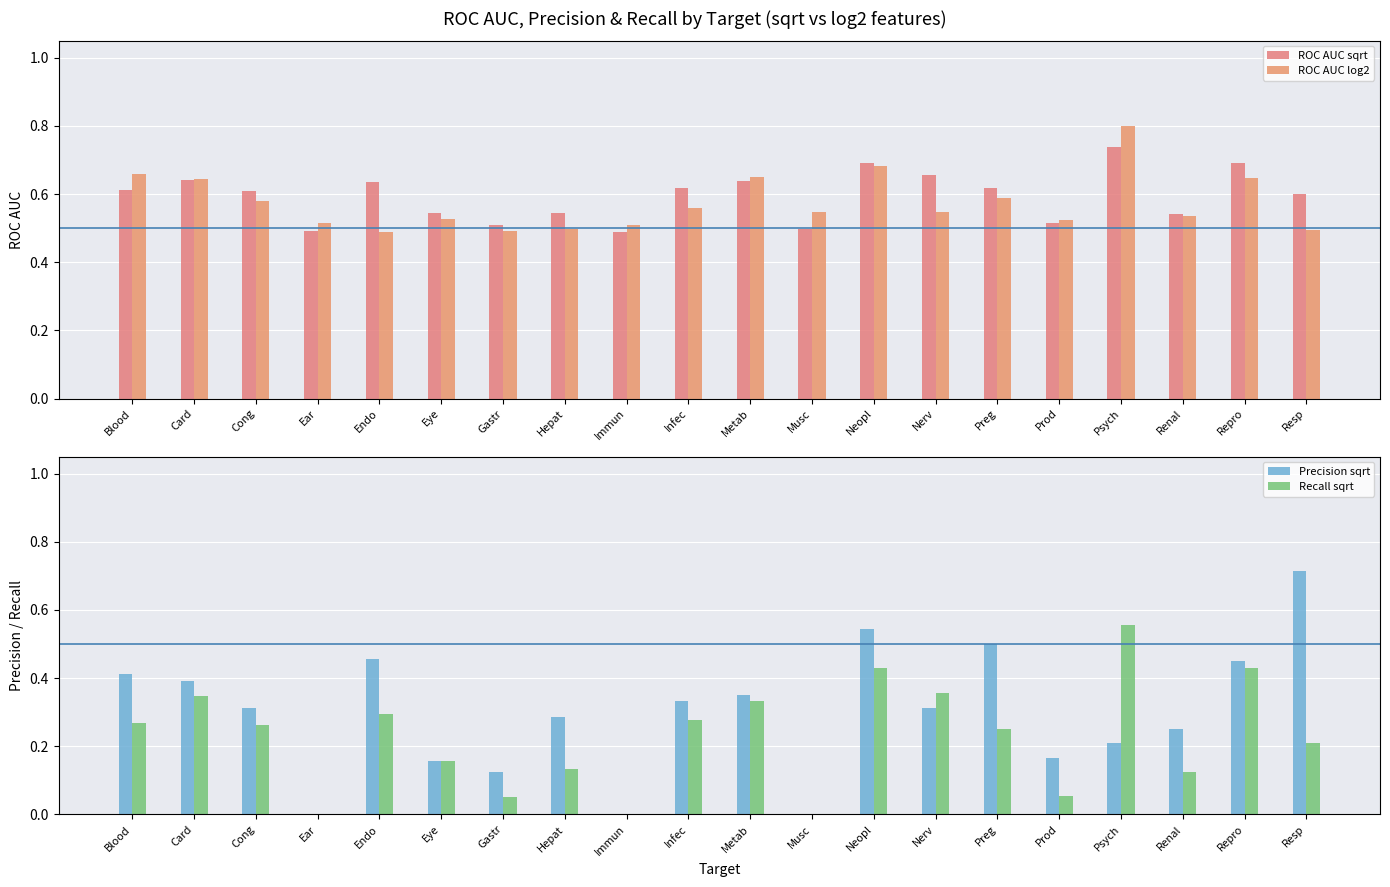

The value of ROC AUC sqrt at Metab is 0.6. True or false?

True